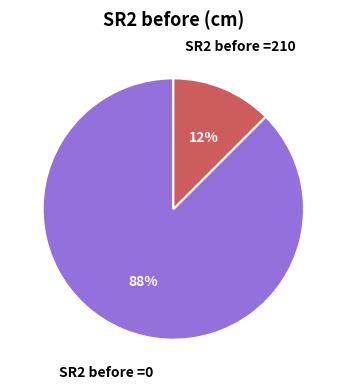

Which slice is the largest?

SR2 before =0